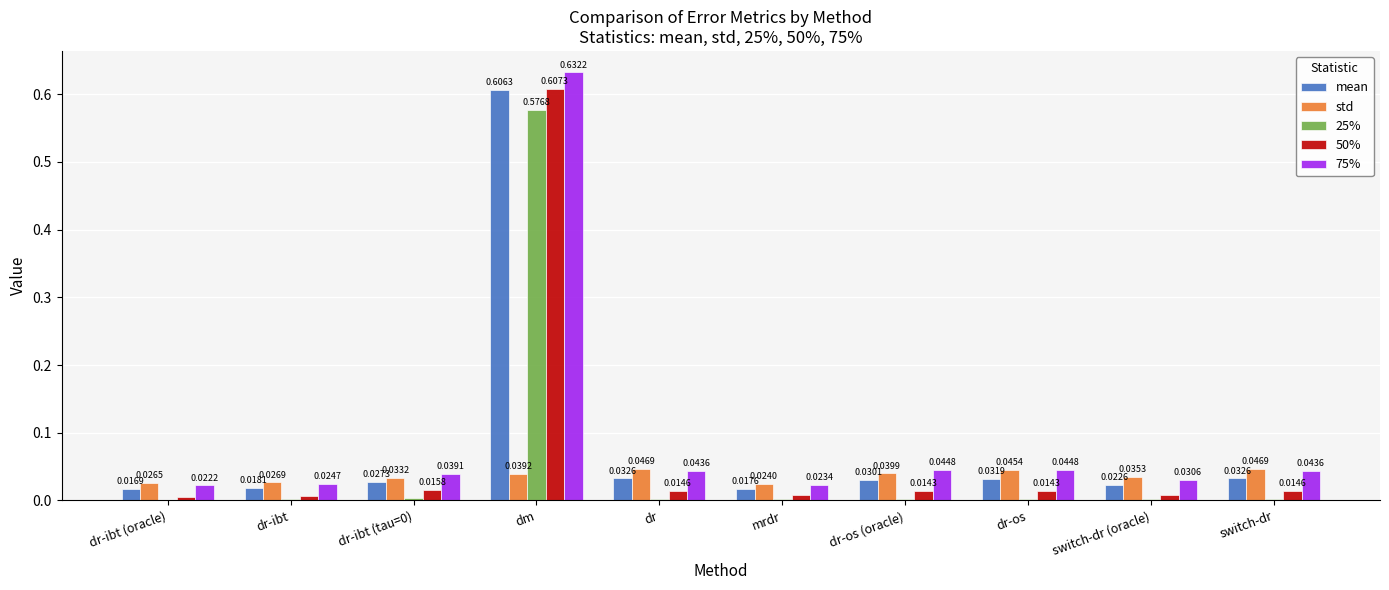

What is the sum of all 50% values?

0.7